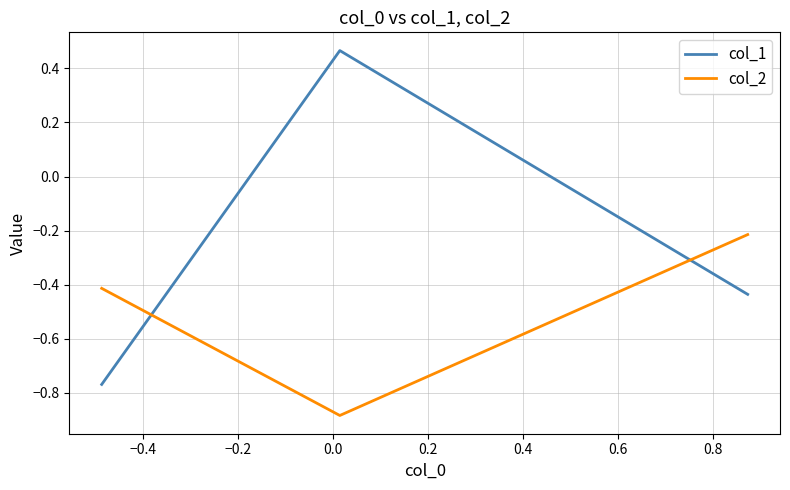

Which series has the largest range (max minus min)?

col_1